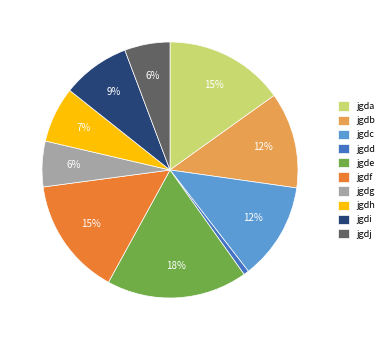

To the nearest percent, what portion does jgda represent?

15%